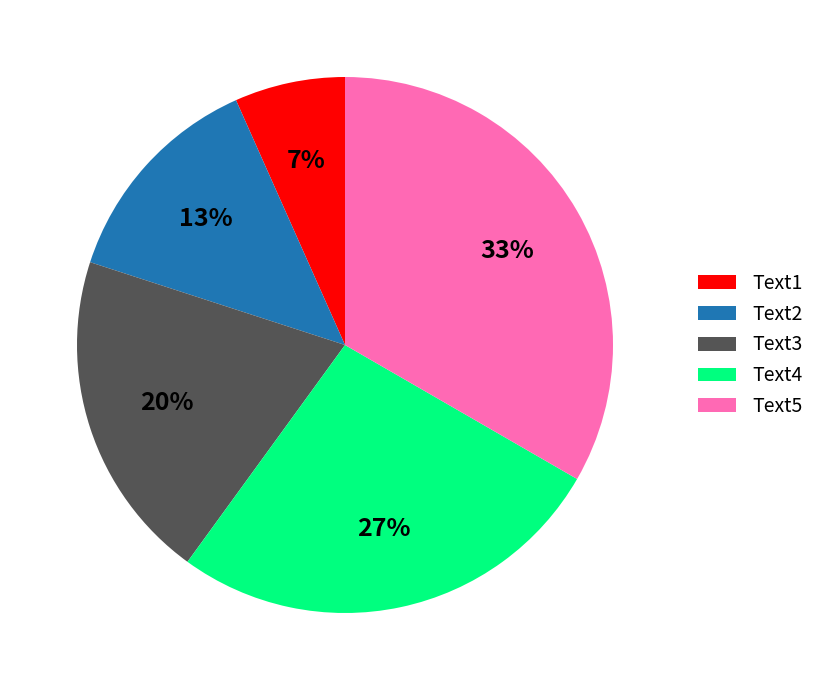

Is there any slice that represents more than half of the pie?

No